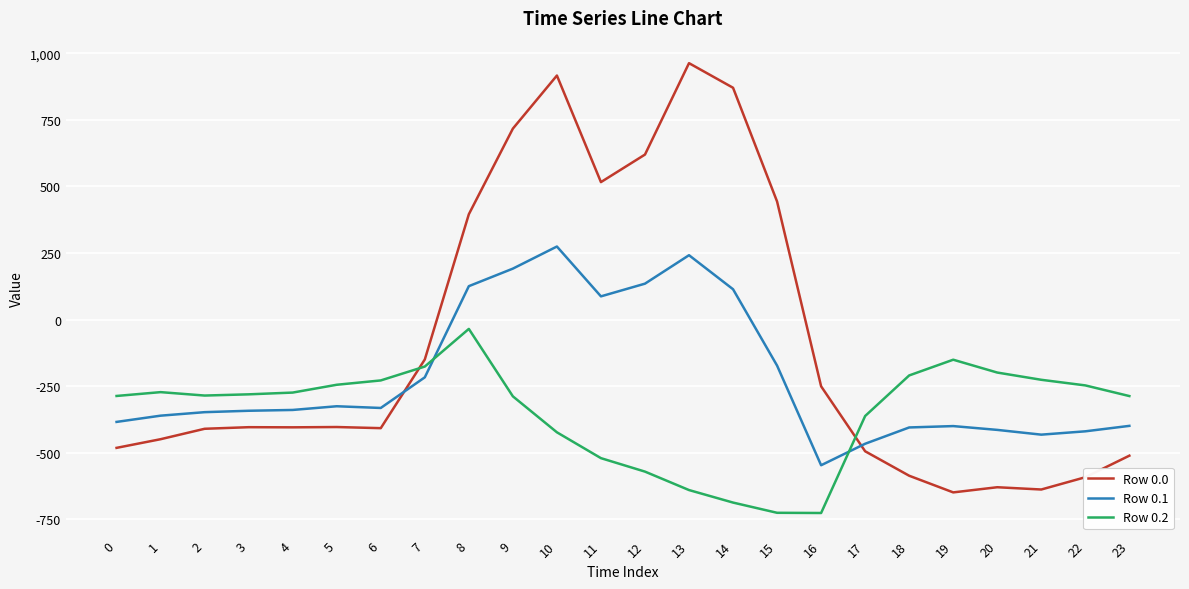

What is the difference between the highest and lowest values at 10?

1339.7